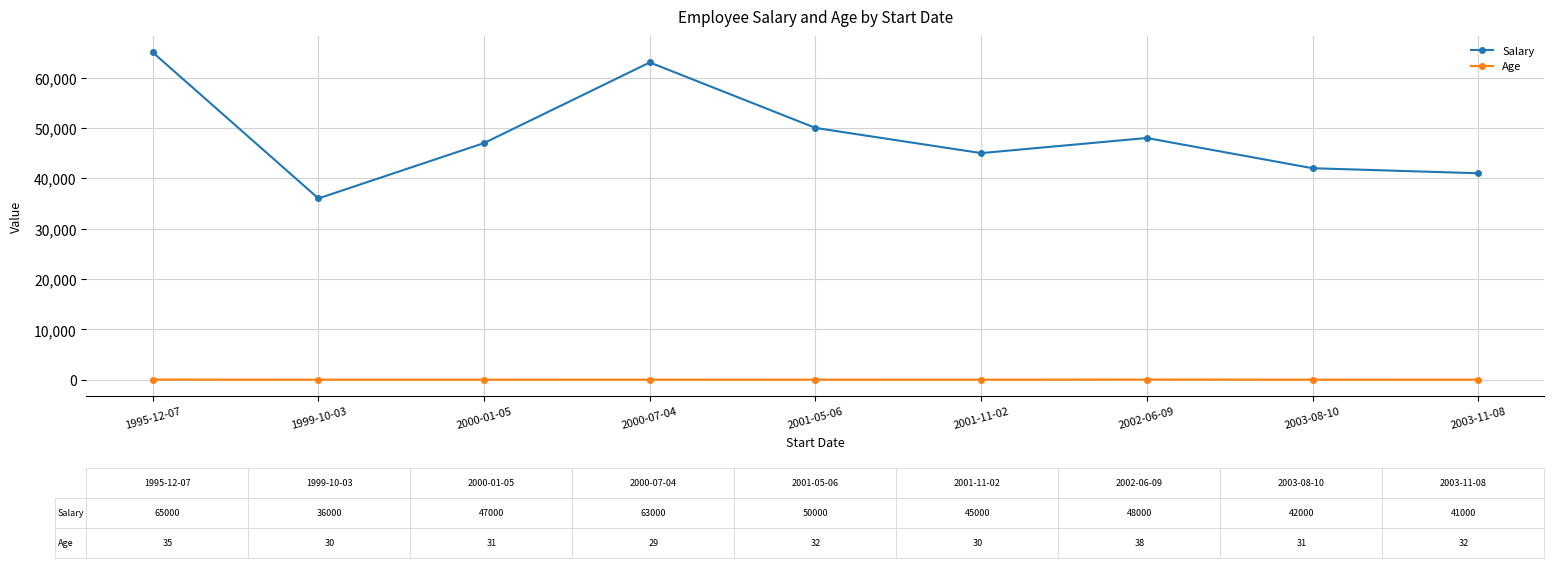

Where is Salary nearest to the value 50500?

2001-05-06